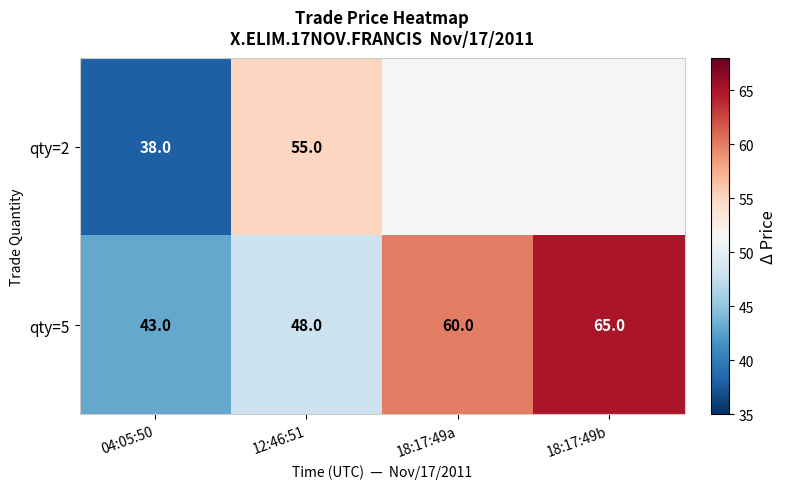

What is the maximum value shown in the chart?

65.0